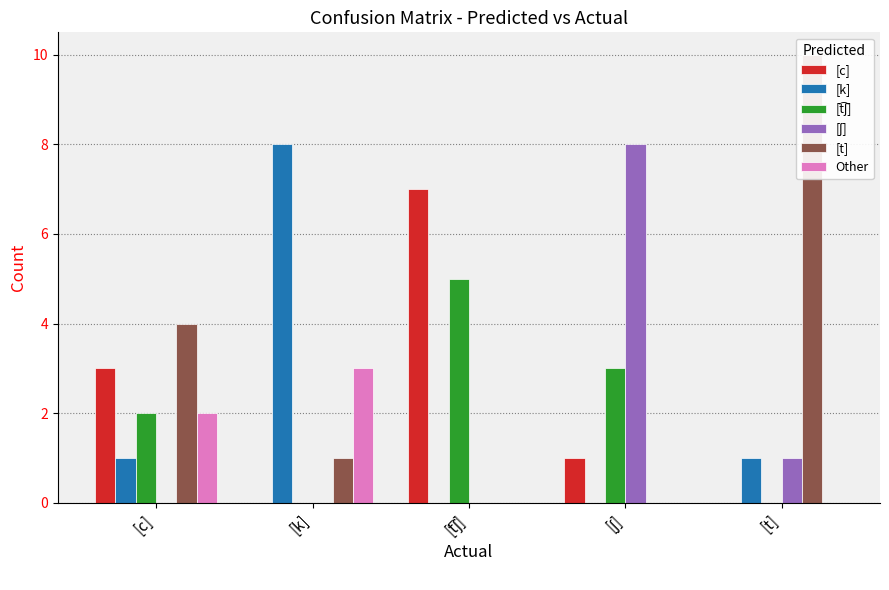

Count the number of data series in this chart.

6